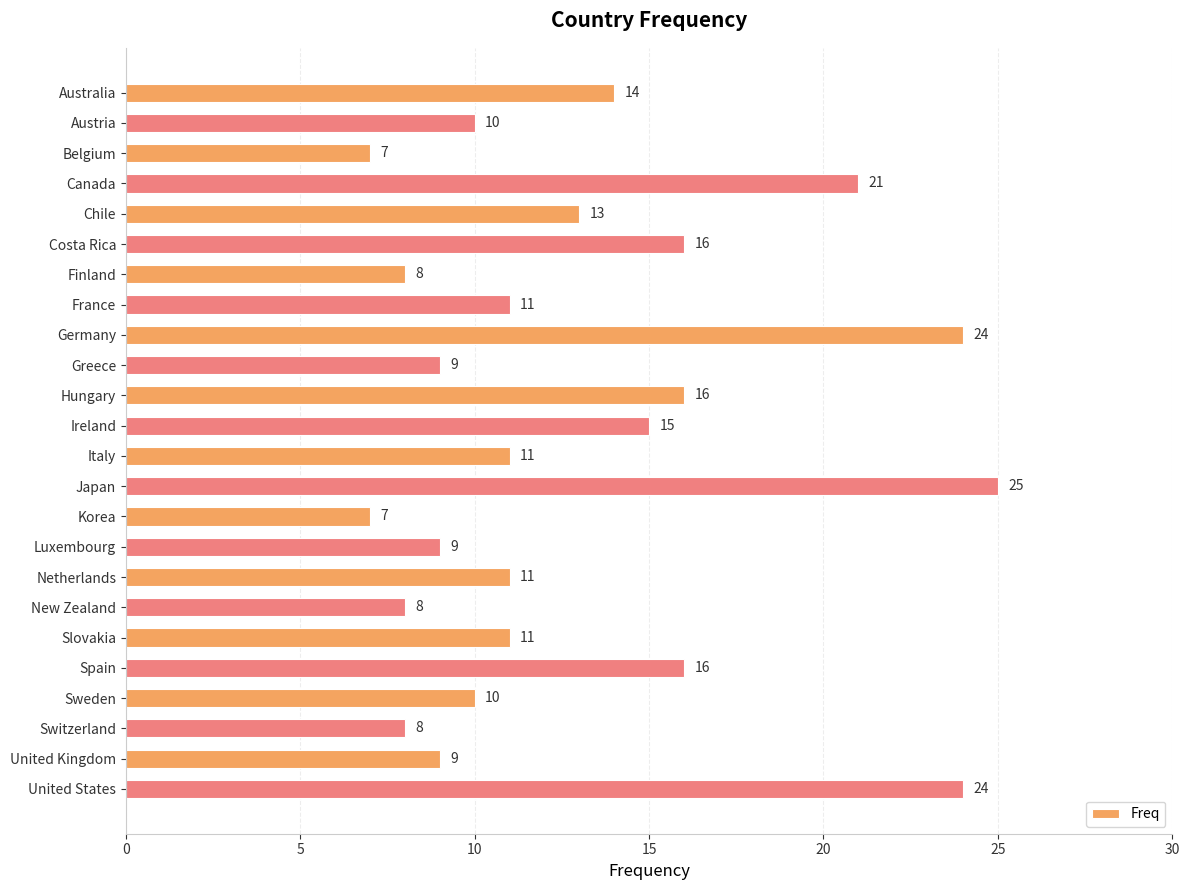

Reading bottom to top, what are all the values shown in this chart?

United States=24	United Kingdom=9	Switzerland=8	Sweden=10	Spain=16	Slovakia=11	New Zealand=8	Netherlands=11	Luxembourg=9	Korea=7	Japan=25	Italy=11	Ireland=15	Hungary=16	Greece=9	Germany=24	France=11	Finland=8	Costa Rica=16	Chile=13	Canada=21	Belgium=7	Austria=10	Australia=14